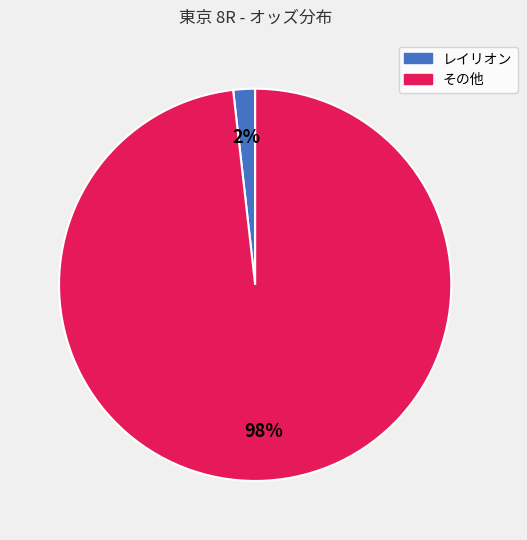

How many slices are in this pie chart?

2